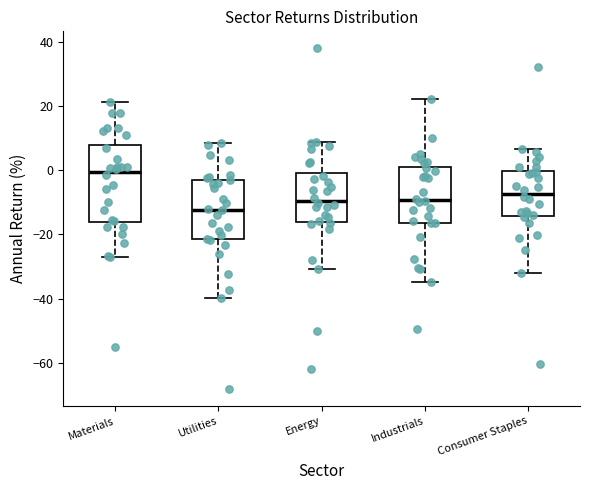

Which box is the tallest, from its lower edge to its upper edge?

Materials